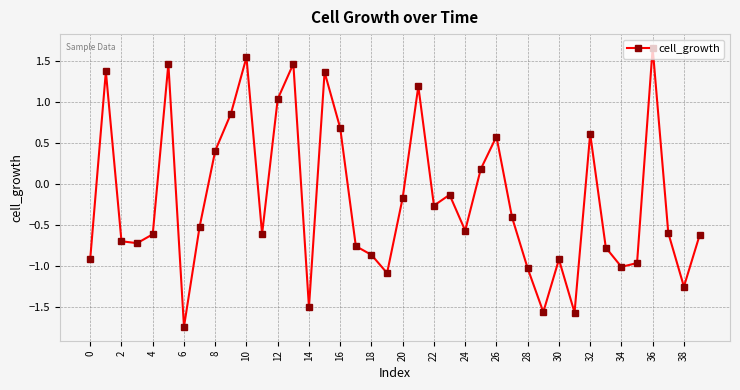

What is the value of the 9th point from the left?

0.4